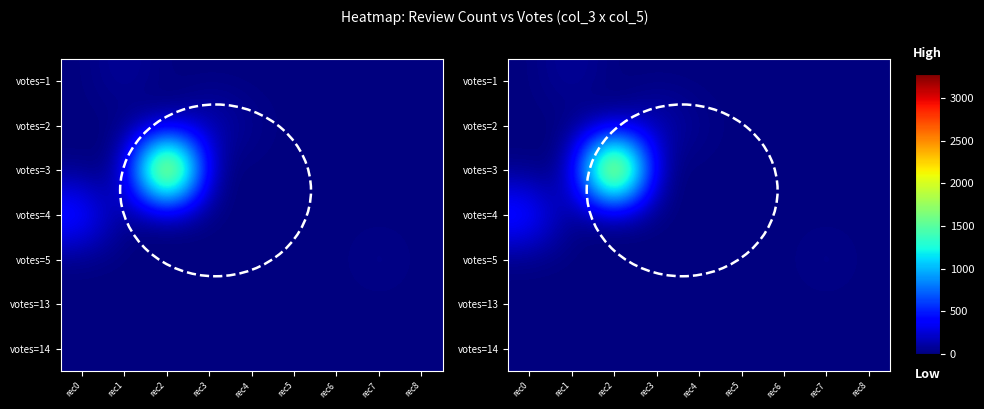

What is the maximum value shown in the chart?

3772